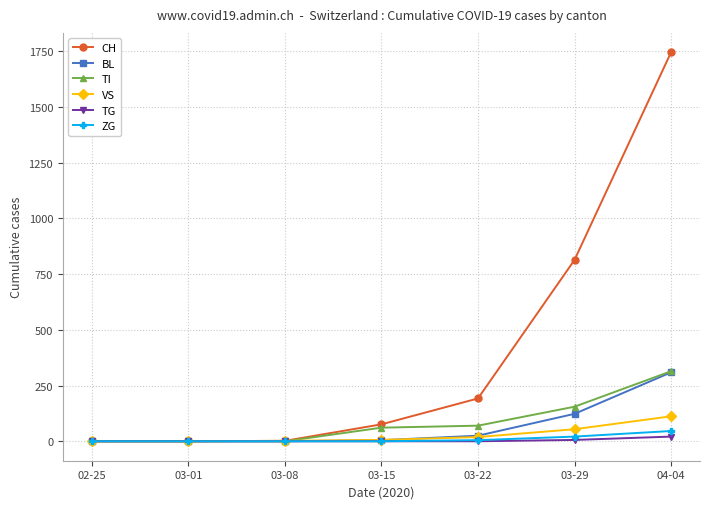

Which category has the highest value in the VS series?

04-04